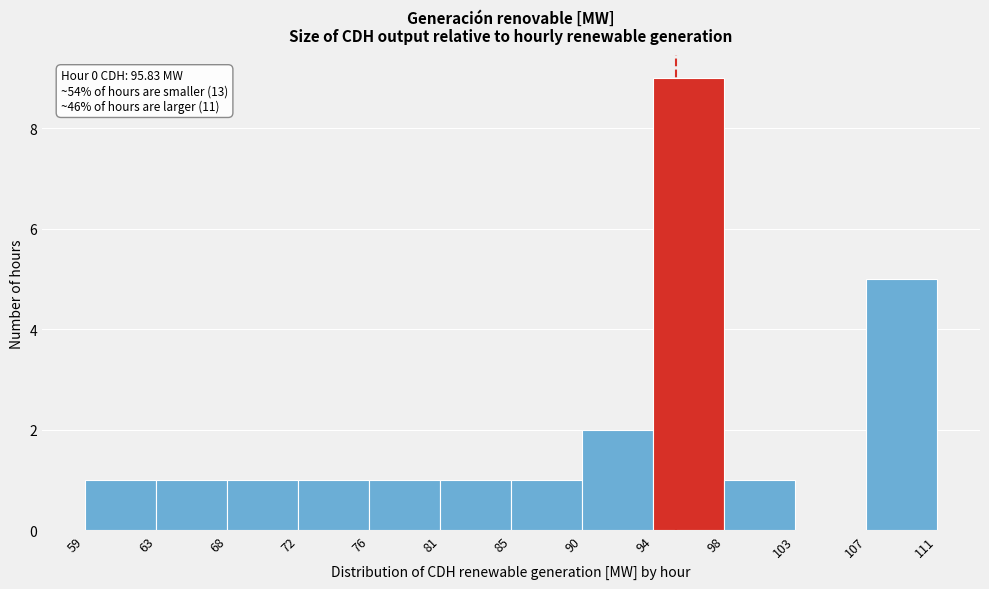

Reading left to right, extract all data points from this chart.

59=1	63=1	68=1	72=1	76=1	81=1	85=1	90=2	94=9	98=1	103=0	111=5